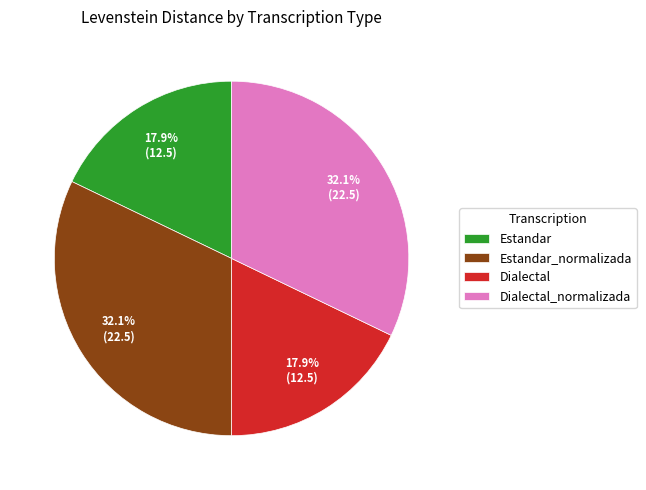

What portion of the pie excludes Estandar?

82.1%